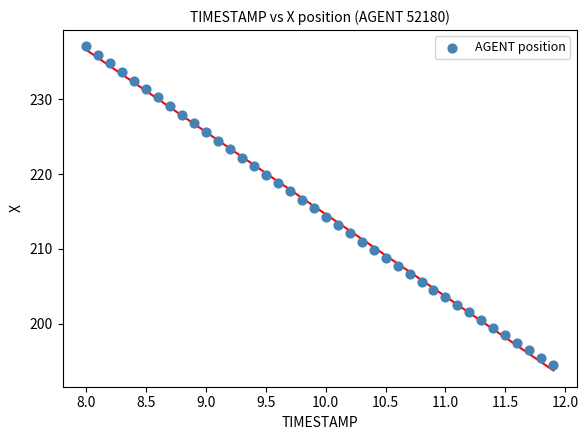

What is the range of X values (max minus min)?

3.9